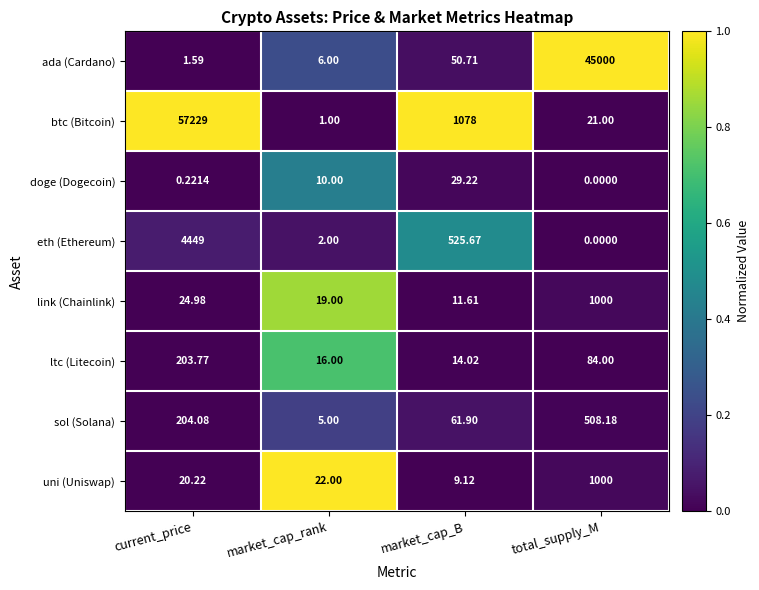

Between market_cap_B and total_supply_M, which series saw the biggest shift?

ada (Cardano)